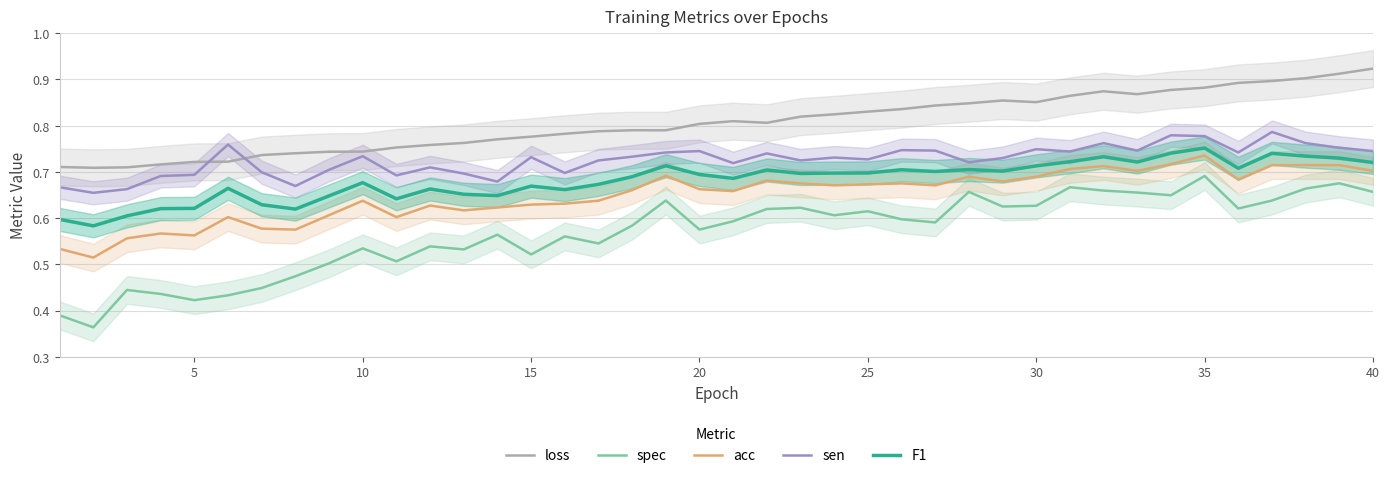

Which category has the highest value in the spec series?

35